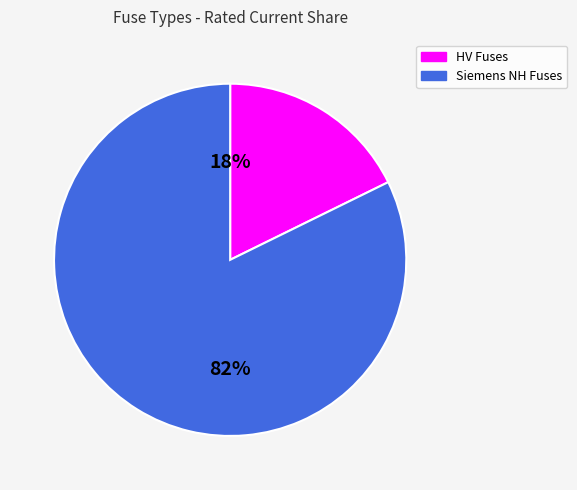

Does any single category account for the majority?

Yes